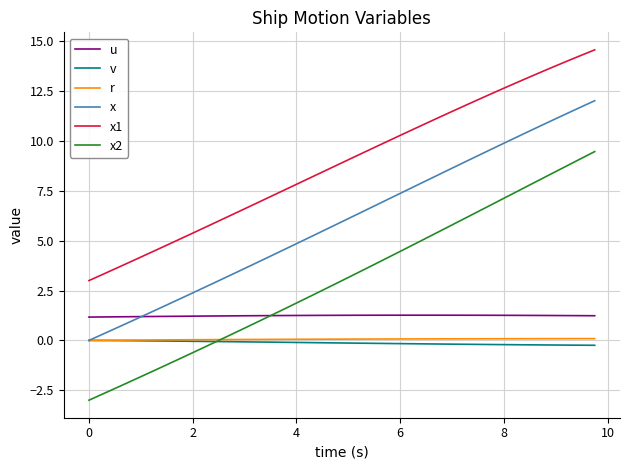

What is the smallest value displayed?

-3.0